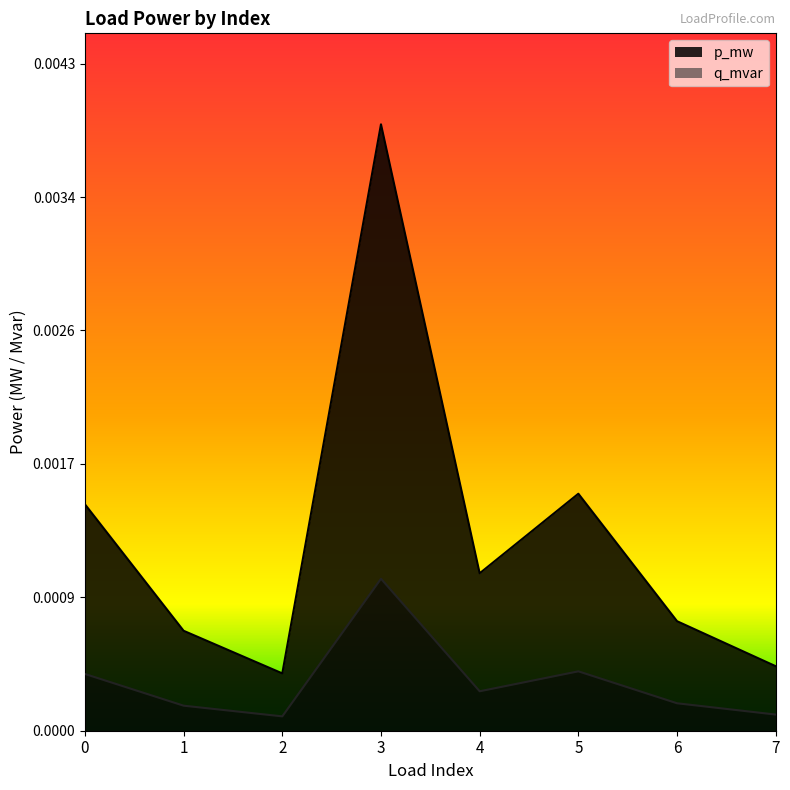

Rank the categories by q_mvar value from highest to lowest.

3, 5, 0, 4, 6, 1, 7, 2